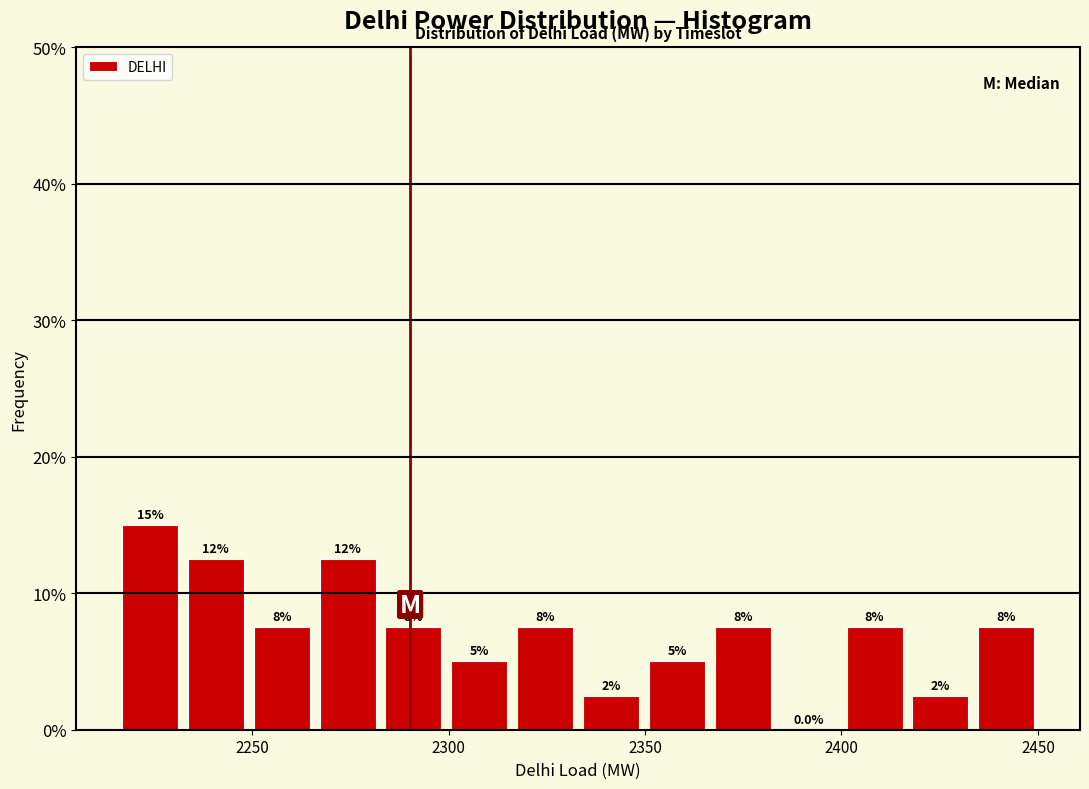

Read against the x-axis, roughly where is the centre of the tallest bar?

2225